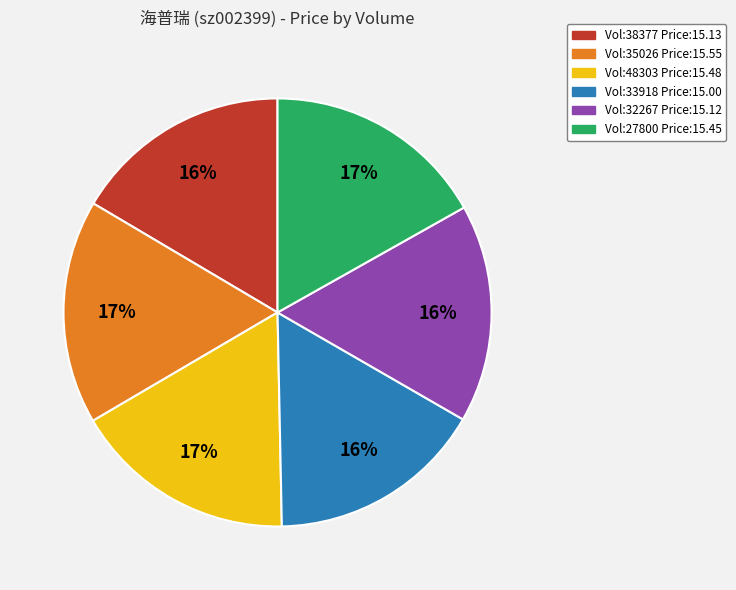

To the nearest percent, what is the average slice percentage?

17%